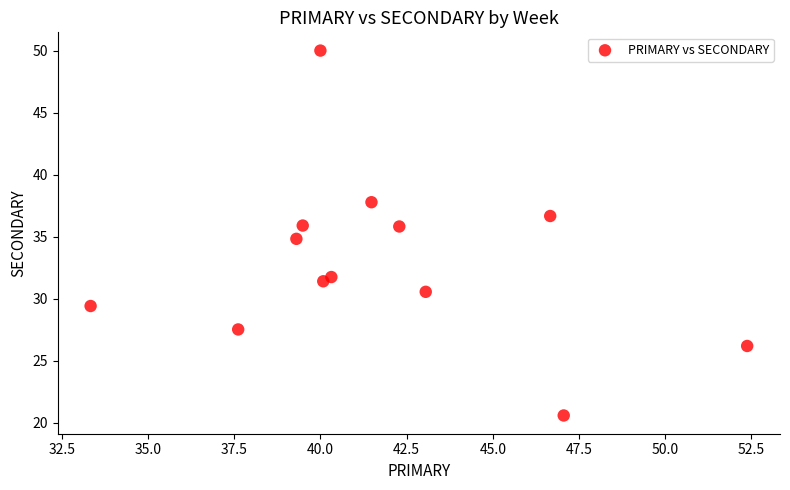

What is the range of X values (max minus min)?

19.0